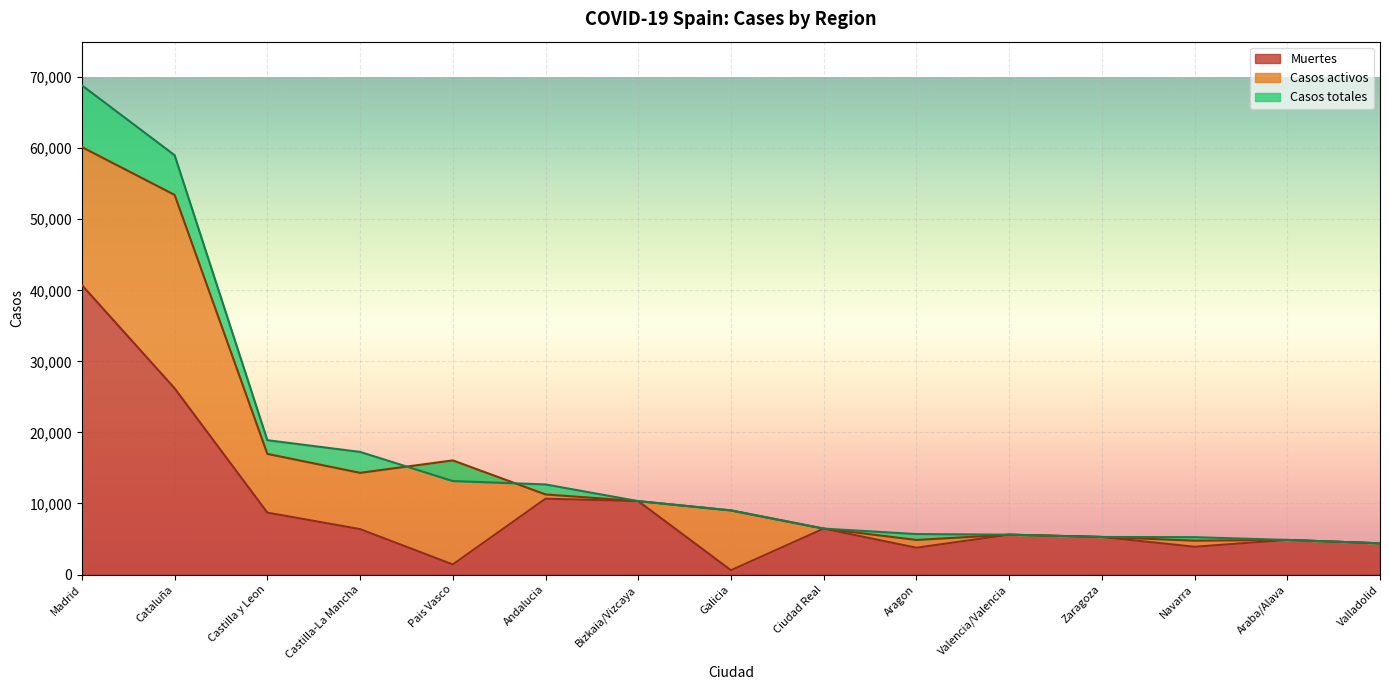

The Casos totales series shows 4393 at Valladolid. True or false?

True